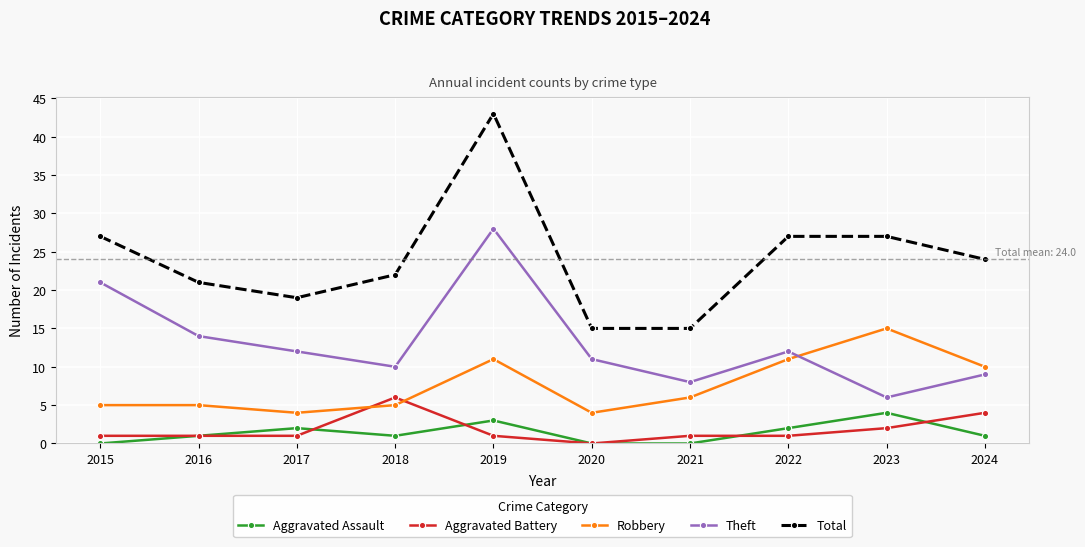

True or false: Theft and Aggravated Assault cross at least once.

False